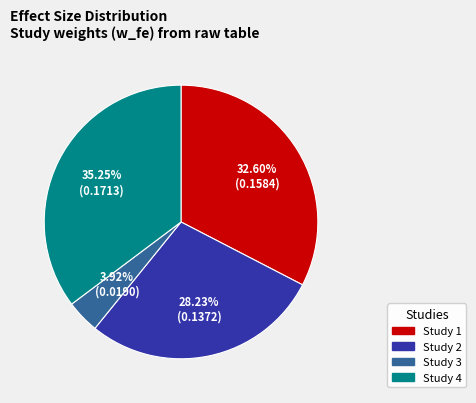

How many segments does this pie chart have?

4